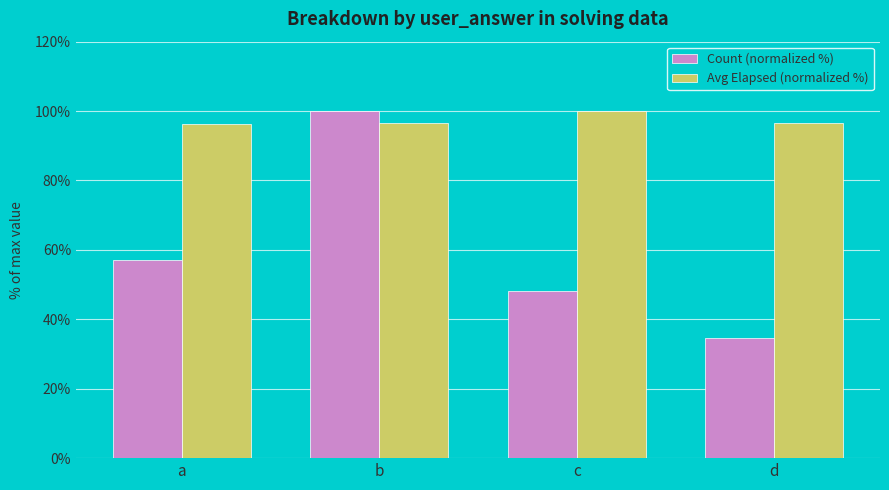

Which series changed the most between b and d?

Count (normalized %)